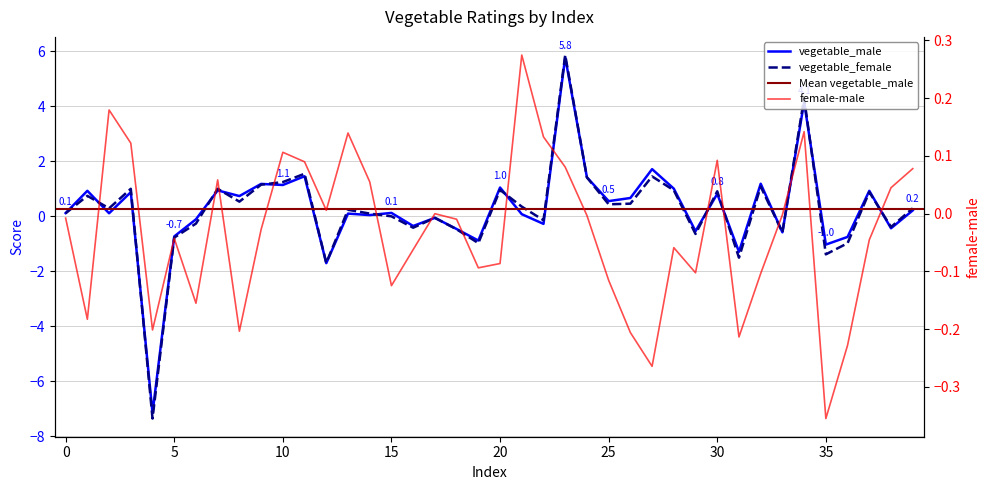

Reading left to right, list all the values displayed in this chart.

vegetable_male: 0.1	0.9	0.1	0.9	-7.1	-0.7	-0.1	0.9	0.7	1.2	1.1	1.5	-1.7	0.1	0.0	0.1	-0.4	-0.1	-0.5	-0.9	1.0	0.1	-0.3	5.8	1.4	0.5	0.7	1.7	1.0	-0.5	0.8	-1.3	1.2	-0.6	4.1	-1.0	-0.8	0.9	-0.4	0.2
vegetable_female: 0.1	0.7	0.3	1.0	-7.4	-0.8	-0.3	1.0	0.5	1.1	1.2	1.5	-1.7	0.2	0.1	-0.0	-0.4	-0.1	-0.5	-1.0	1.0	0.3	-0.1	5.9	1.4	0.4	0.5	1.4	0.9	-0.6	0.9	-1.5	1.1	-0.6	4.3	-1.4	-1.0	0.9	-0.4	0.3
female-male: -0.0	-0.2	0.2	0.1	-0.2	-0.0	-0.2	0.1	-0.2	-0.0	0.1	0.1	0.0	0.1	0.1	-0.1	-0.1	-0.0	-0.0	-0.1	-0.1	0.3	0.1	0.1	-0.0	-0.1	-0.2	-0.3	-0.1	-0.1	0.1	-0.2	-0.1	-0.0	0.1	-0.4	-0.2	-0.0	0.0	0.1